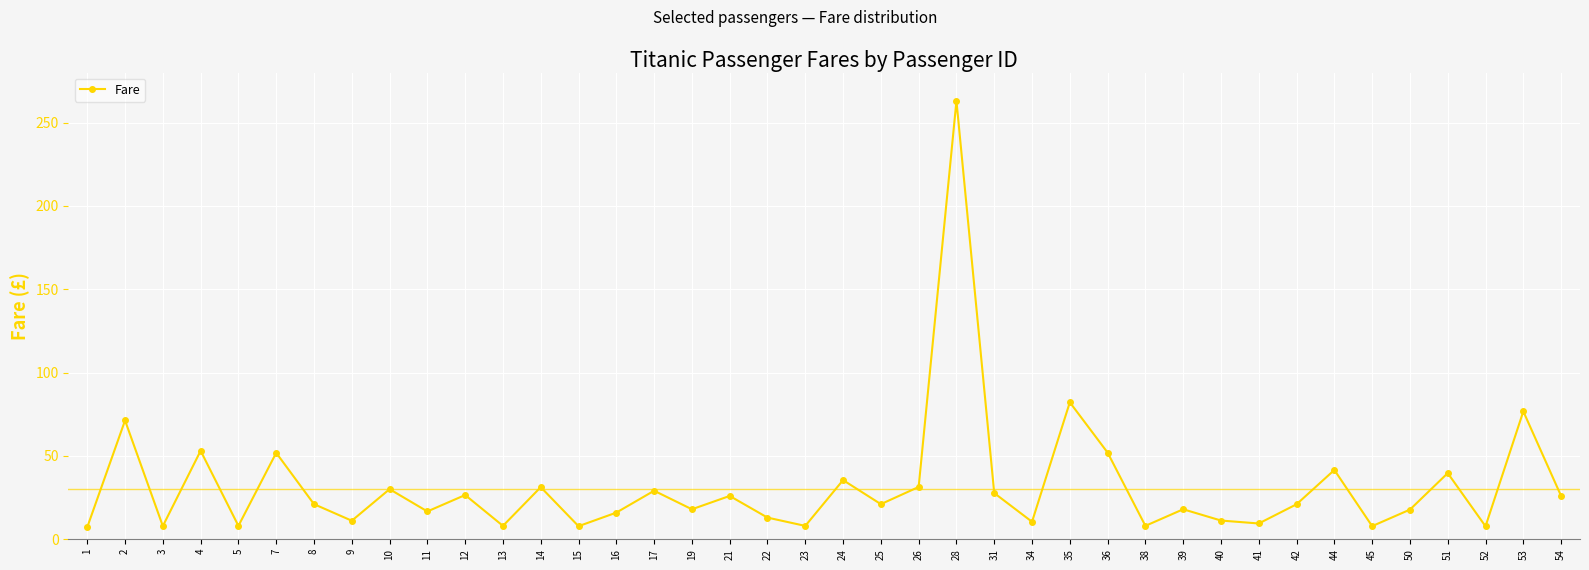

True or false: there are more than 2 points higher than both neighbors.

True